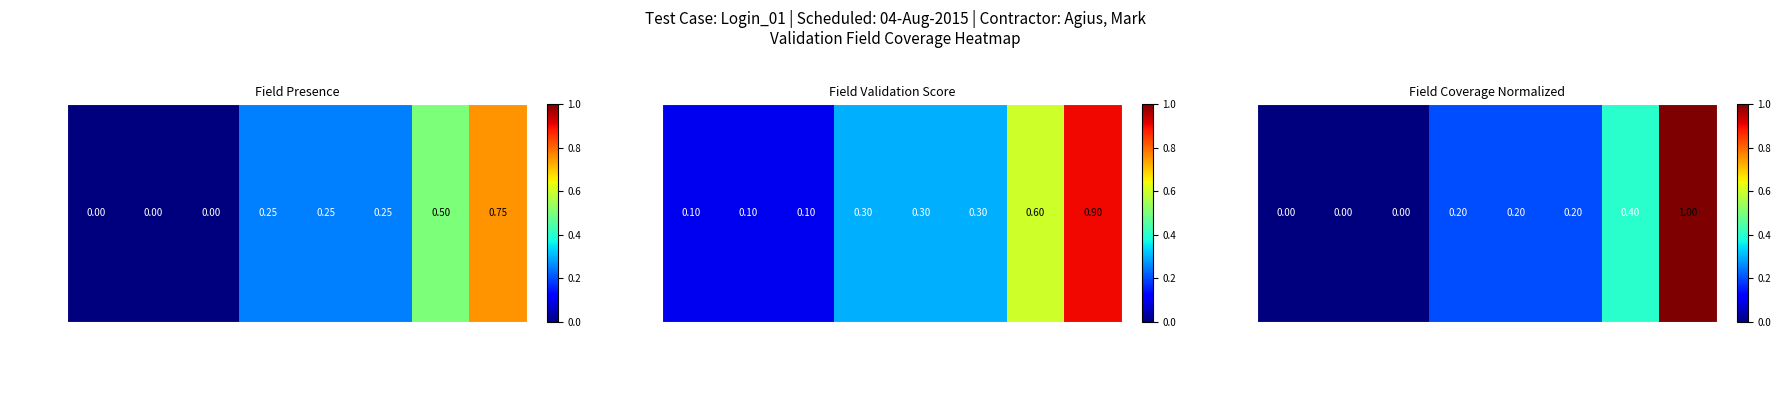

Rank the categories by value from highest to lowest.

DocToAdd, DocFrmAdd, PrintTOW_ToAddr, PrintTOW_CCAddr, Send_Valid, SendMail_ToInvalid, SendMail_CCInvalid, PrintTOW_FrmAddr